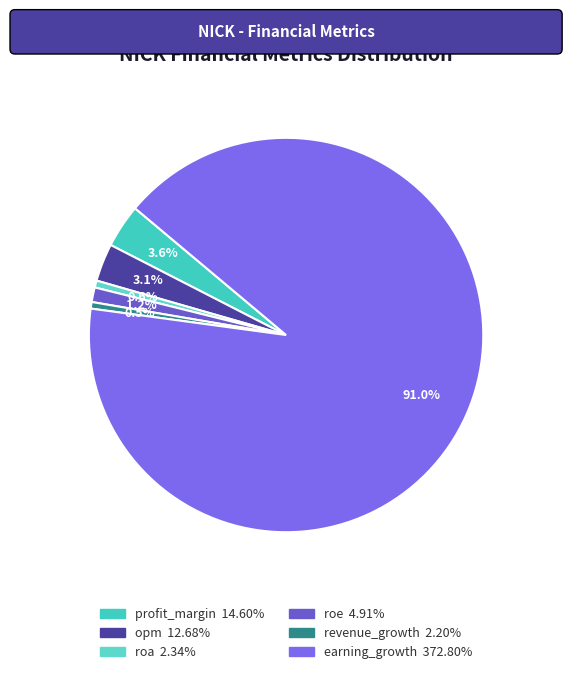

To the nearest percent, what is the difference between the largest and smallest slice percentages?

90%